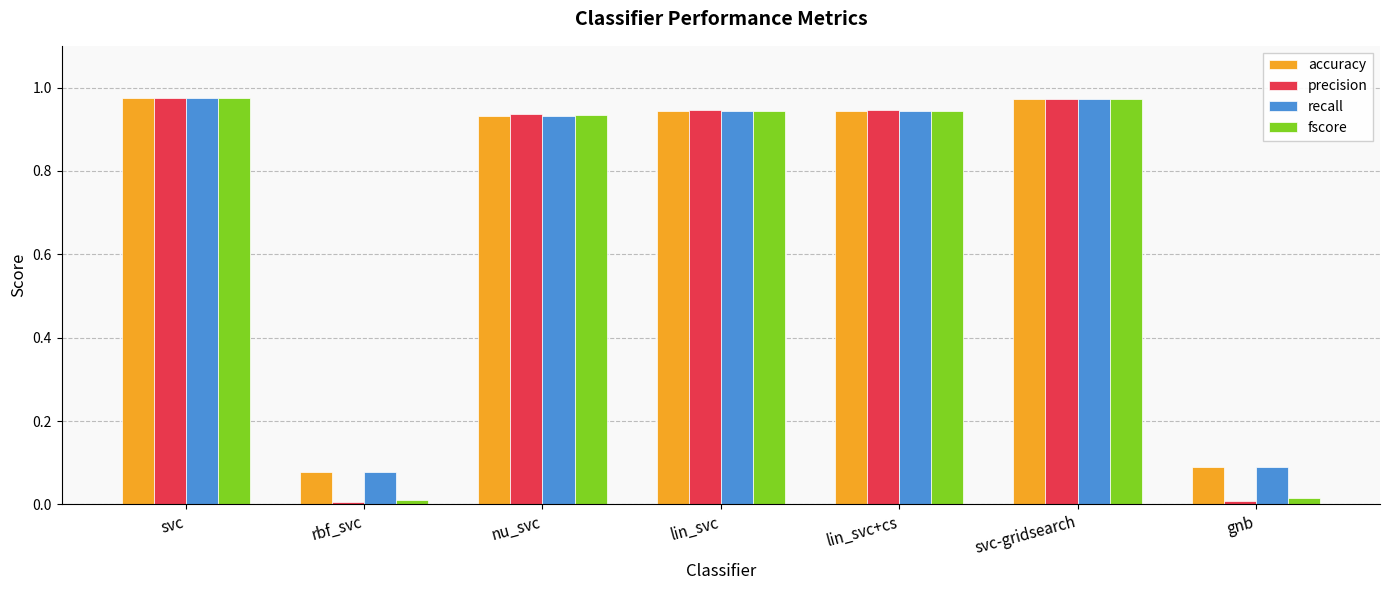

The value of fscore at rbf_svc is 0.0. True or false?

True